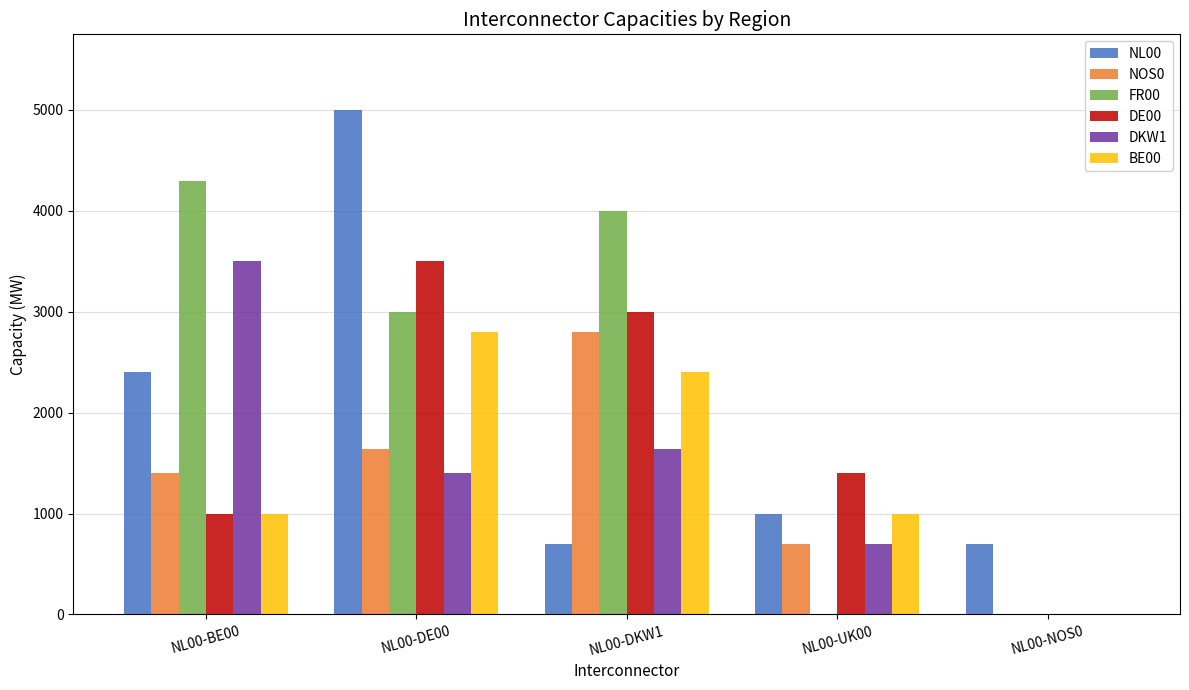

Reading left to right, what are all the values shown in this chart?

NL00: 2400	5000	700	1000	700
NOS0: 1400	1640	2800	700	0
FR00: 4300	3000	4000	0	0
DE00: 1000	3500	3000	1400	0
DKW1: 3500	1400	1640	700	0
BE00: 1000	2800	2400	1000	0